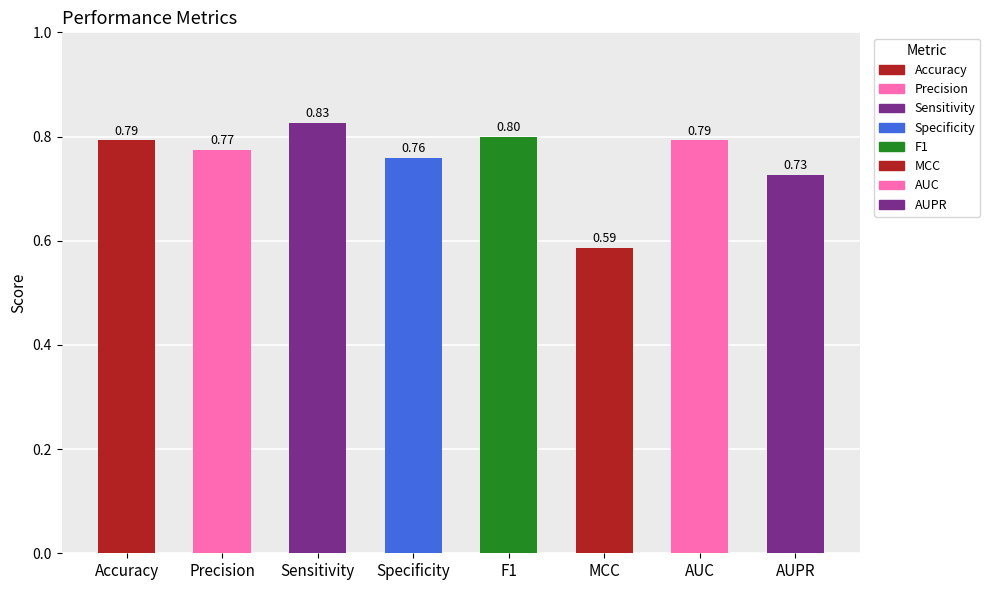

What is the difference between the maximum and minimum values?

0.2